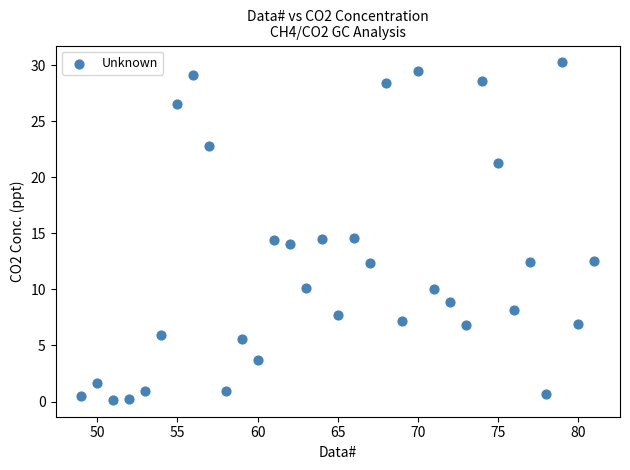

What is the range of Y values (max minus min)?

30.1